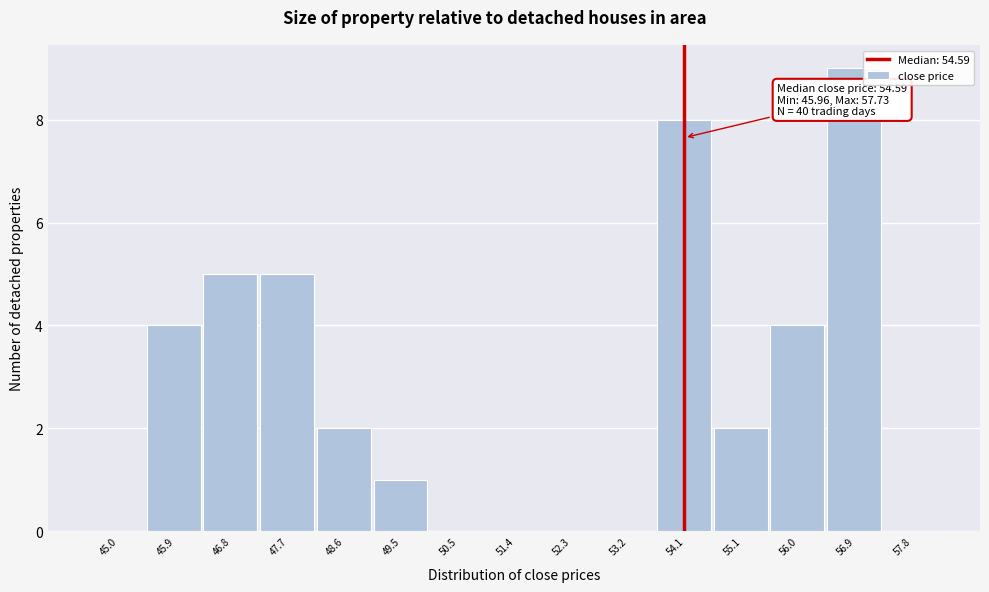

Reading left to right, transcribe all the data shown in this chart.

45.0=0	45.9=4	46.8=5	47.7=5	48.6=2	49.5=1	50.5=0	51.4=0	52.3=0	53.2=0	54.1=8	55.1=2	56.0=4	56.9=9	57.8=0